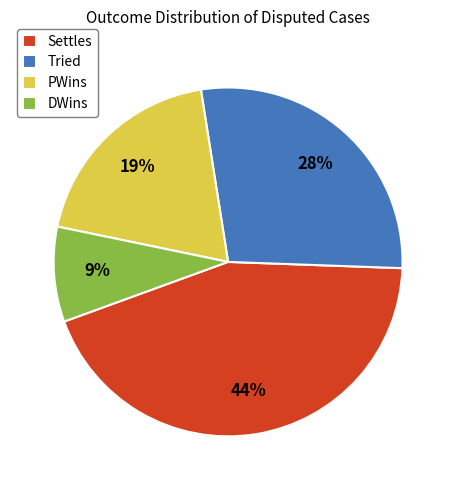

To the nearest percent, what is the average slice percentage?

25%